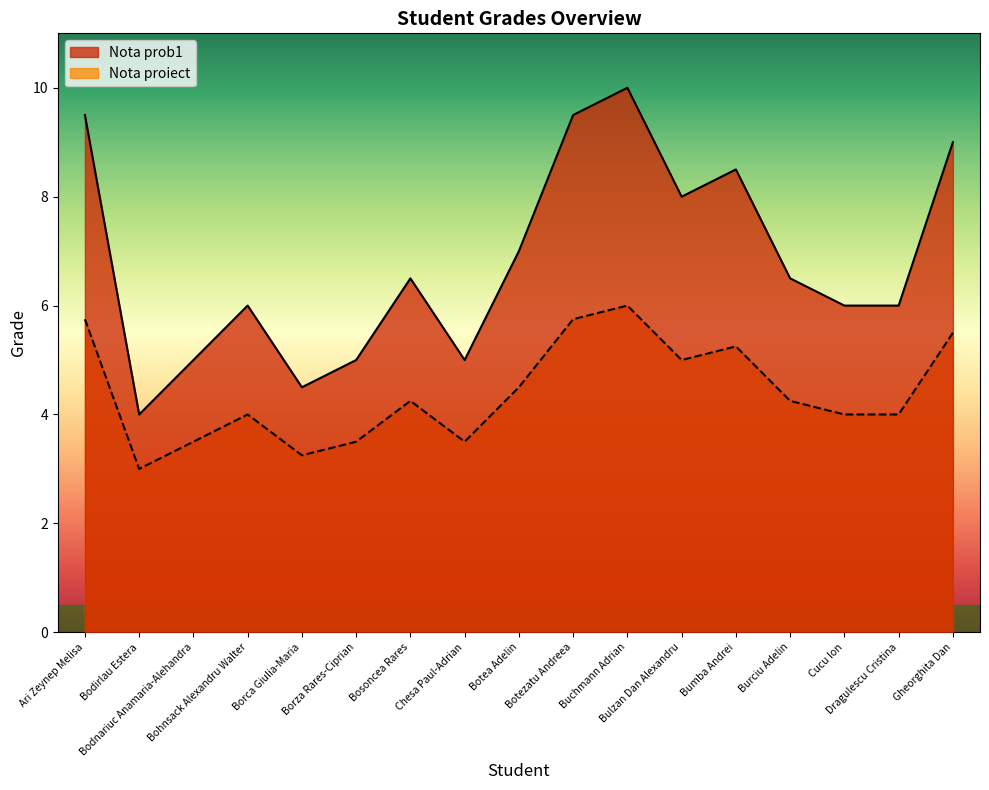

At which category is the sum across all series the highest?

Buchmann Adrian